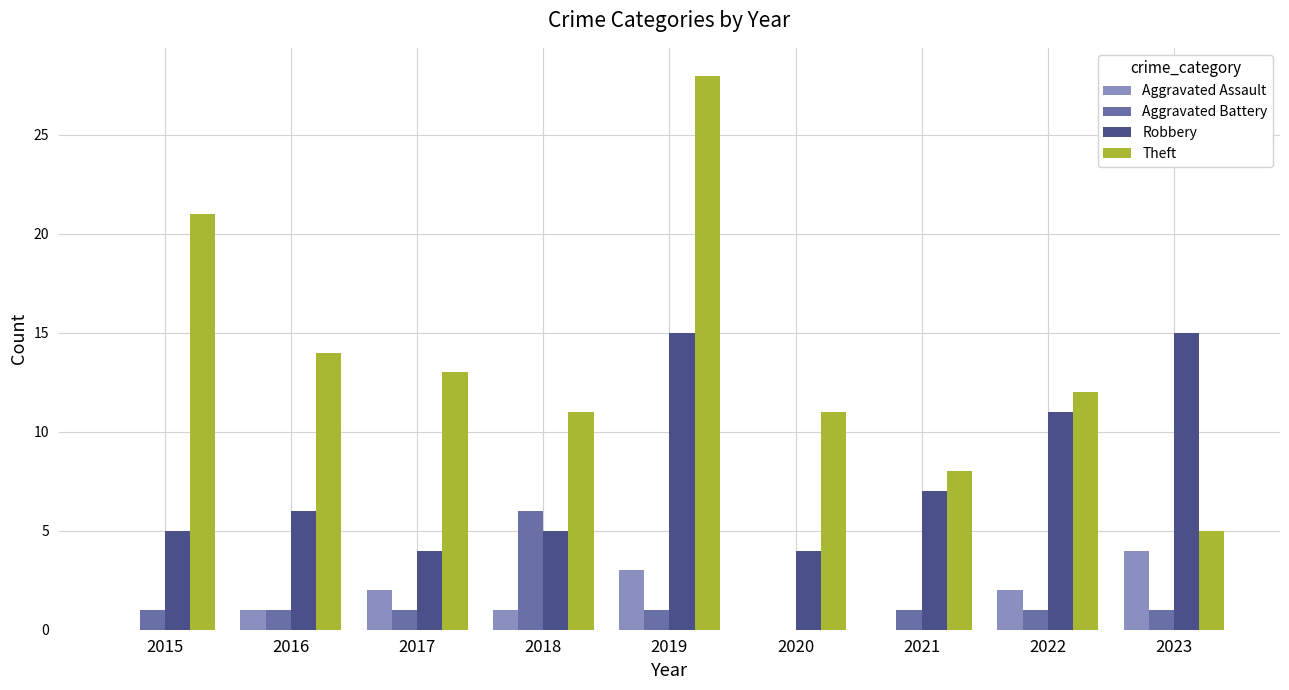

Which series changed the most between 2017 and 2019?

Theft